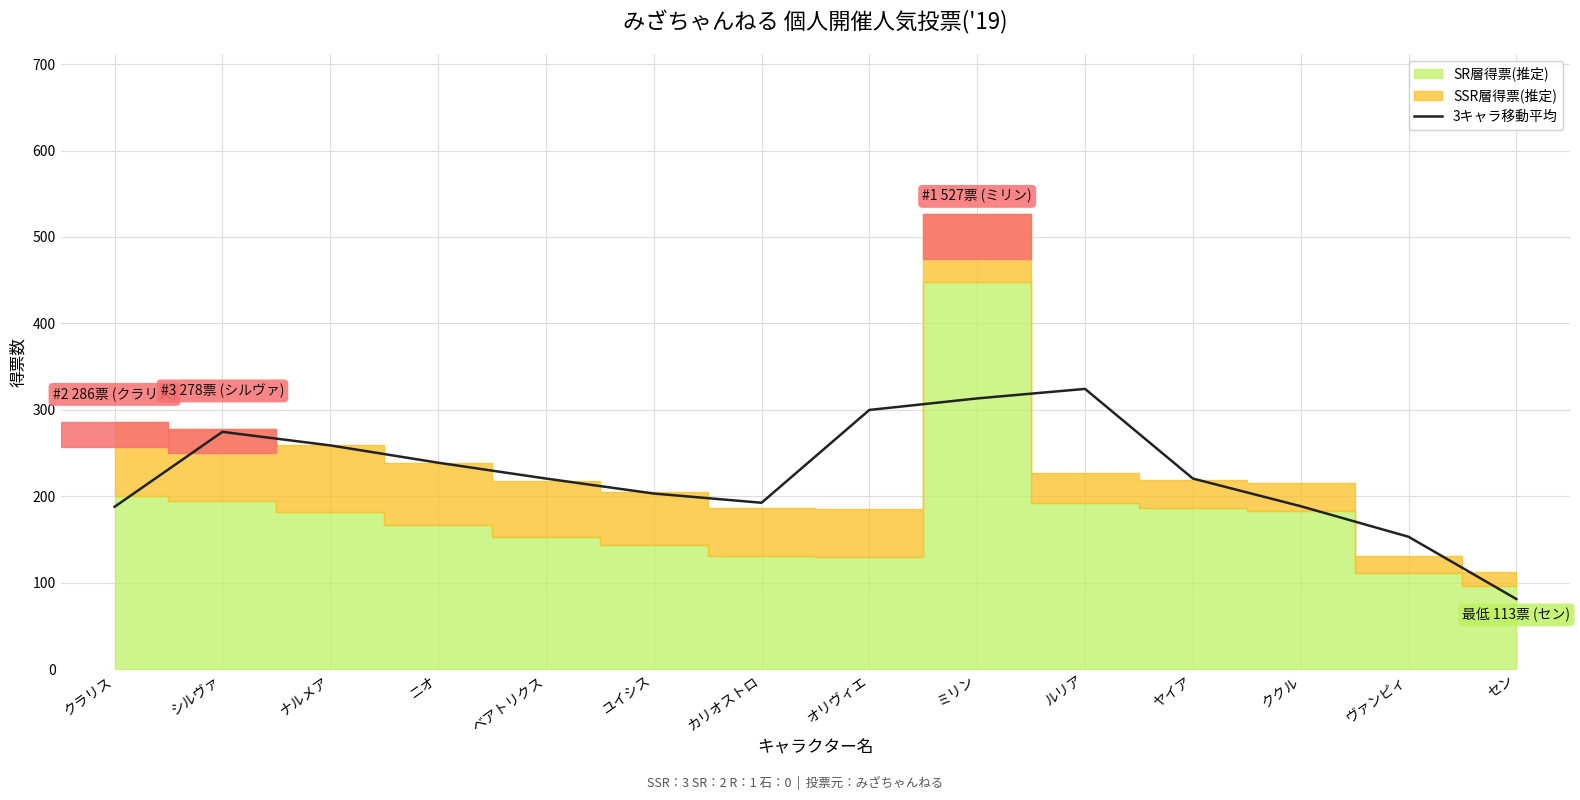

At which label does 3キャラ移動平均 reach its minimum?

セン